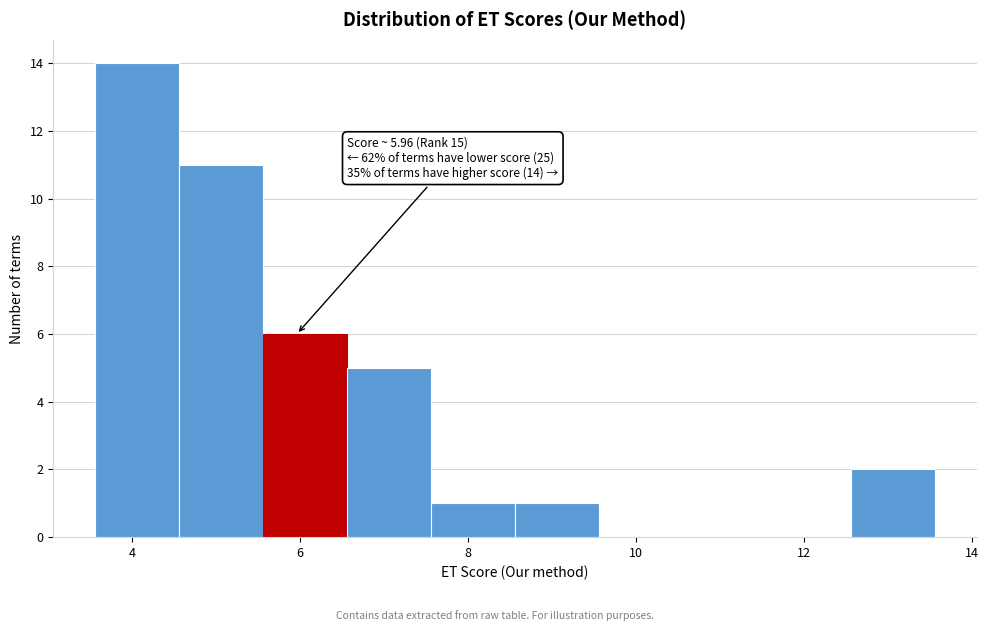

Over which range of the x-axis is the bar tallest?

3.6 to 4.6